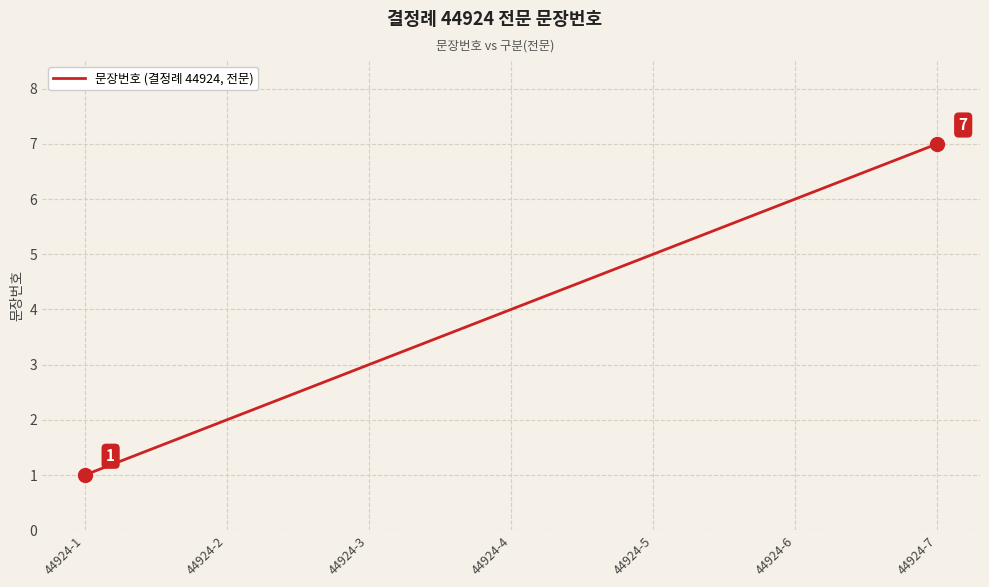

What is the average value?

4